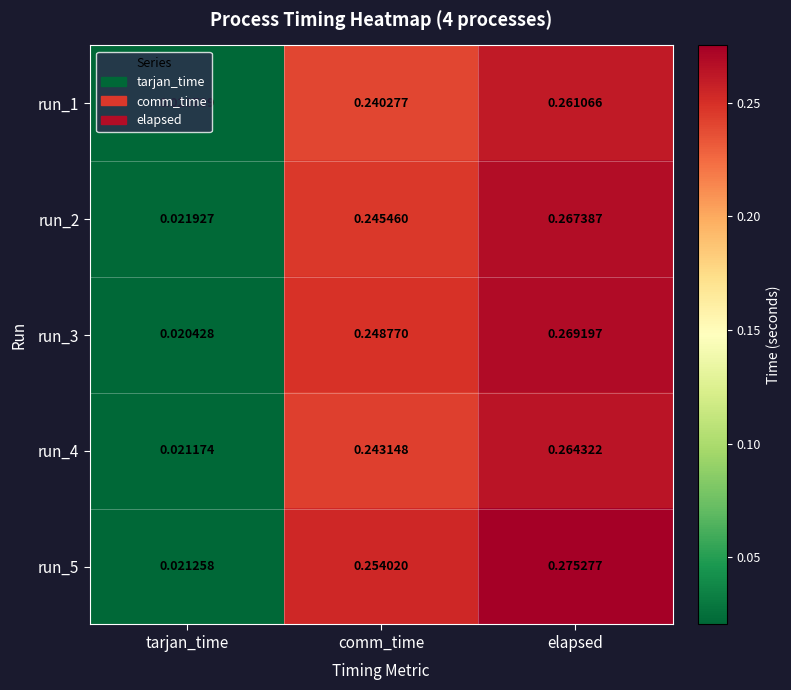

Where is run_2 nearest to the value 0?

tarjan_time